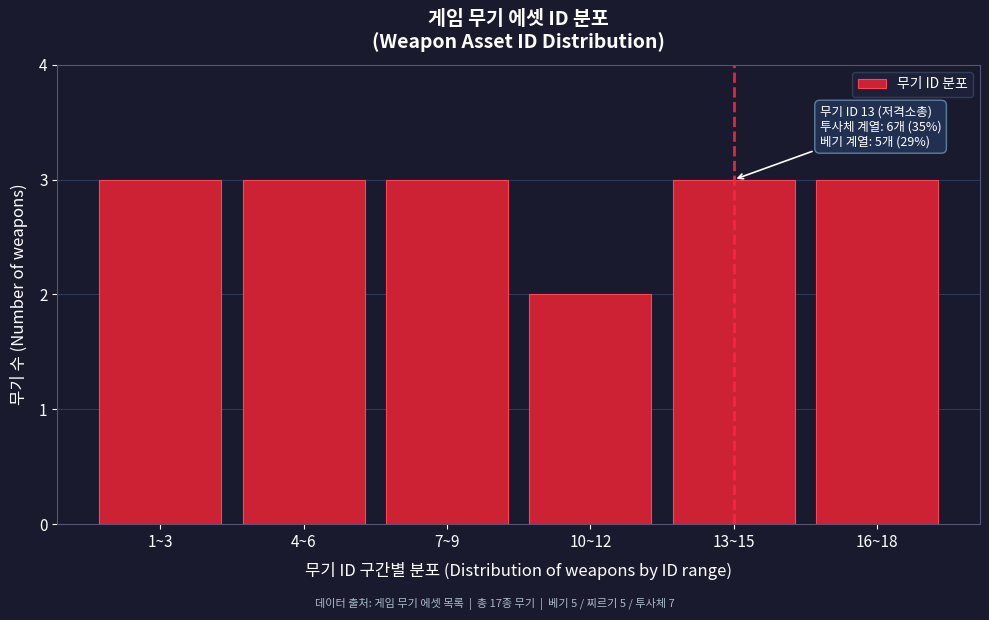

Reading left to right, list all the values displayed in this chart.

1~3=3	4~6=3	7~9=3	10~12=2	13~15=3	16~18=3